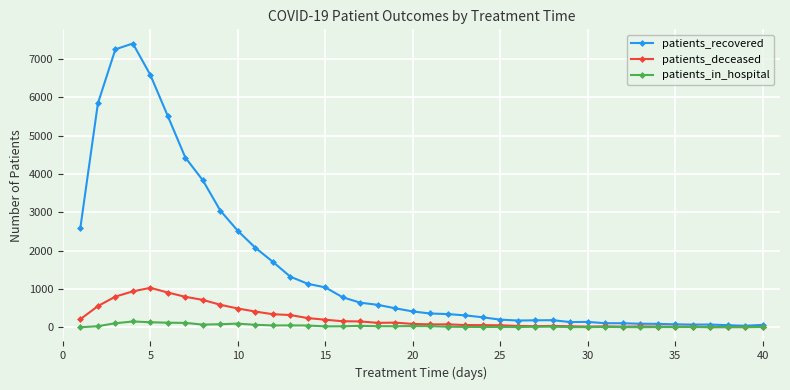

Rank the series by their maximum value, from highest to lowest.

patients_recovered, patients_deceased, patients_in_hospital